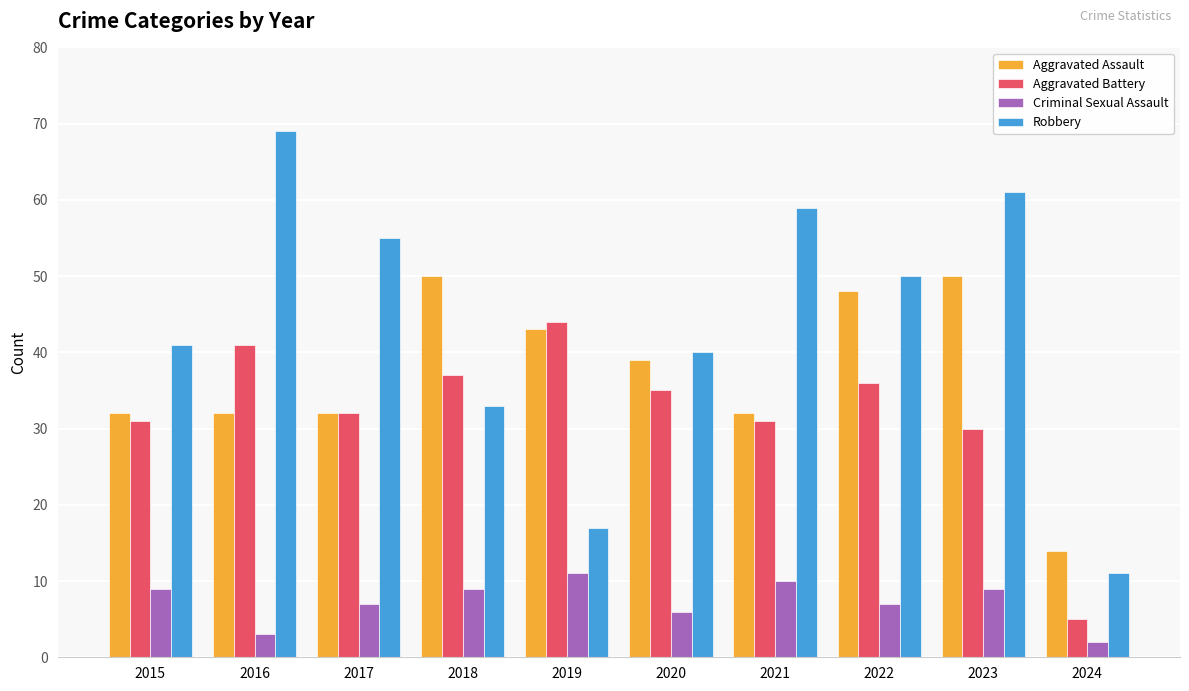

What is the minimum value shown in the chart?

2